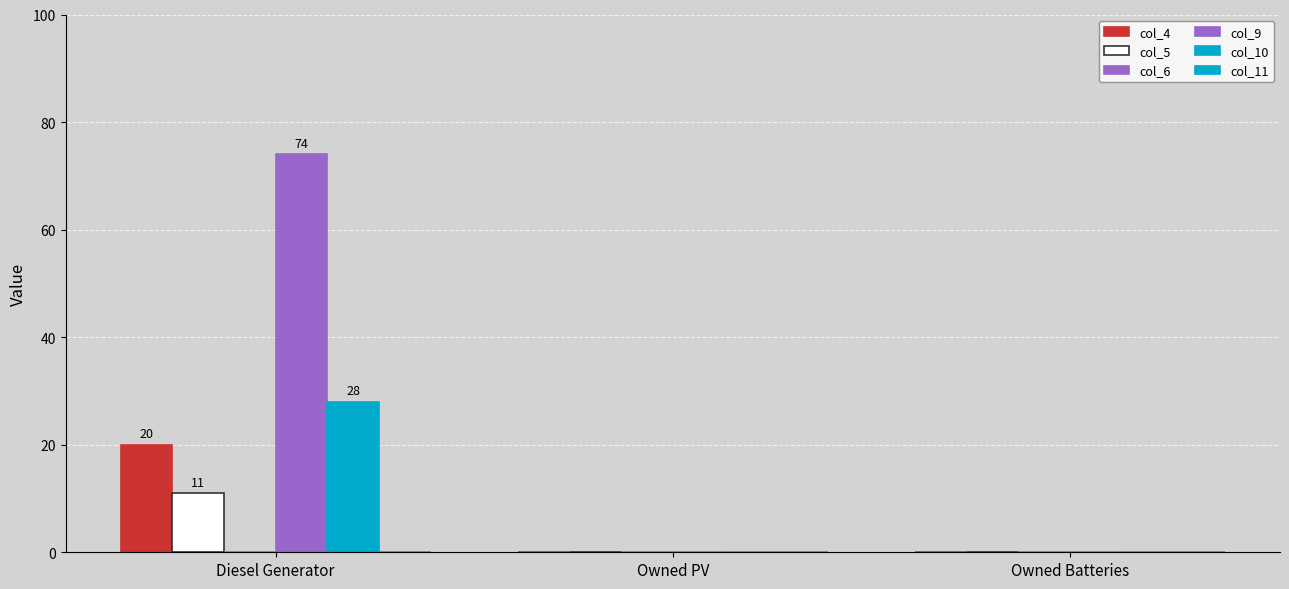

What is the difference between the maximum and minimum values in the col_10 series?

28